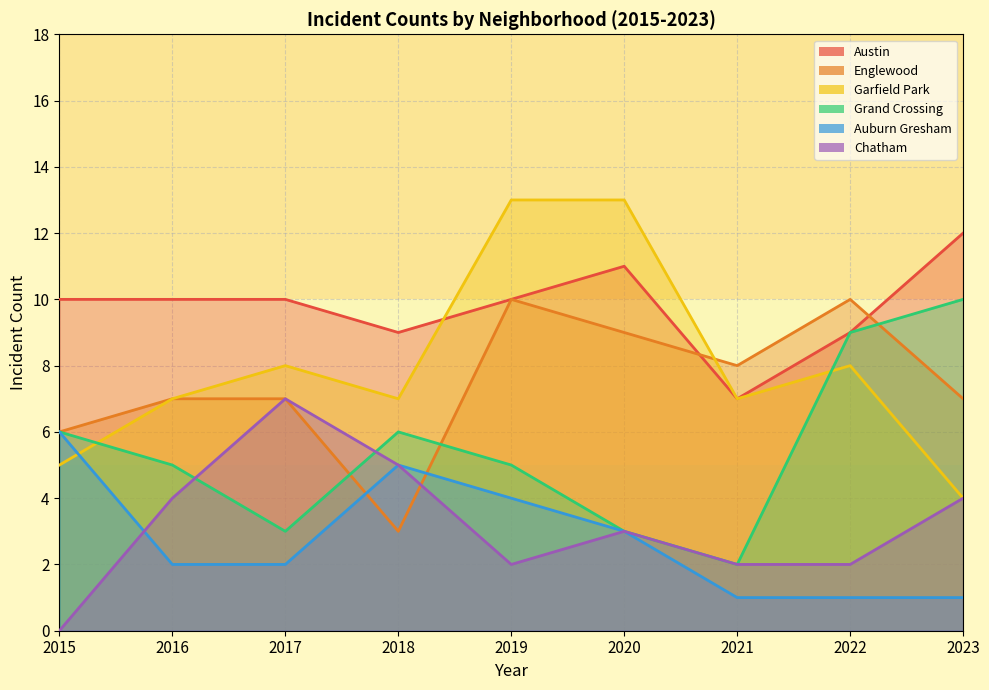

Where is Grand Crossing nearest to the value 6?

2015